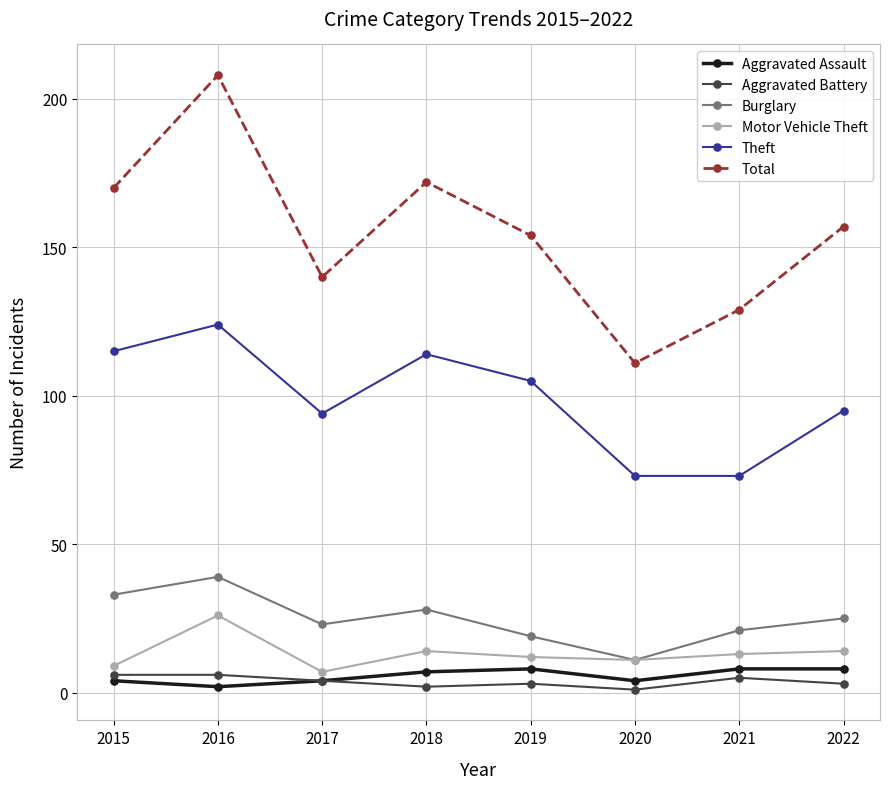

True or false: Theft has a value of 114 at 2018.

True